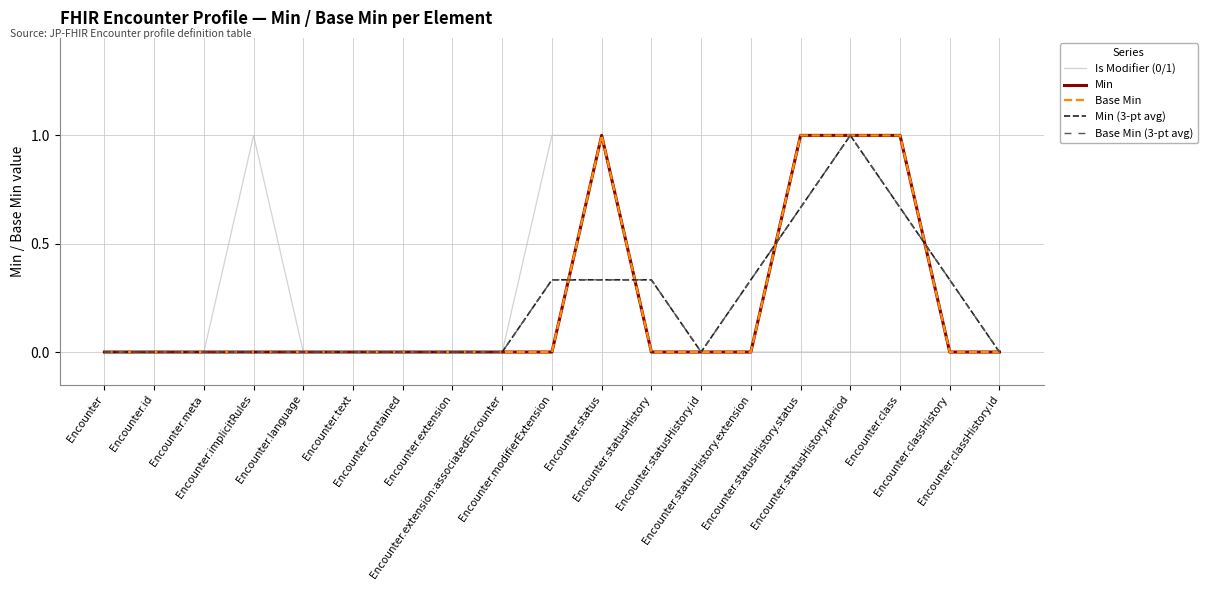

Reading left to right, what are all the values shown in this chart?

Is Modifier (0/1): Encounter=0.0	Encounter.id=0.0	Encounter.meta=0.0	Encounter.implicitRules=1.0	Encounter.language=0.0	Encounter.text=0.0	Encounter.contained=0.0	Encounter.extension=0.0	Encounter.extension:associatedEncounter=0.0	Encounter.modifierExtension=1.0	Encounter.status=1.0	Encounter.statusHistory=0.0	Encounter.statusHistory.id=0.0	Encounter.statusHistory.extension=0.0	Encounter.statusHistory.status=0.0	Encounter.statusHistory.period=0.0	Encounter.class=0.0	Encounter.classHistory=0.0	Encounter.classHistory.id=0.0
Min: Encounter=0.0	Encounter.id=0.0	Encounter.meta=0.0	Encounter.implicitRules=0.0	Encounter.language=0.0	Encounter.text=0.0	Encounter.contained=0.0	Encounter.extension=0.0	Encounter.extension:associatedEncounter=0.0	Encounter.modifierExtension=0.0	Encounter.status=1.0	Encounter.statusHistory=0.0	Encounter.statusHistory.id=0.0	Encounter.statusHistory.extension=0.0	Encounter.statusHistory.status=1.0	Encounter.statusHistory.period=1.0	Encounter.class=1.0	Encounter.classHistory=0.0	Encounter.classHistory.id=0.0
Base Min: Encounter=0.0	Encounter.id=0.0	Encounter.meta=0.0	Encounter.implicitRules=0.0	Encounter.language=0.0	Encounter.text=0.0	Encounter.contained=0.0	Encounter.extension=0.0	Encounter.extension:associatedEncounter=0.0	Encounter.modifierExtension=0.0	Encounter.status=1.0	Encounter.statusHistory=0.0	Encounter.statusHistory.id=0.0	Encounter.statusHistory.extension=0.0	Encounter.statusHistory.status=1.0	Encounter.statusHistory.period=1.0	Encounter.class=1.0	Encounter.classHistory=0.0	Encounter.classHistory.id=0.0
Min (3-pt avg): Encounter=0.0	Encounter.id=0.0	Encounter.meta=0.0	Encounter.implicitRules=0.0	Encounter.language=0.0	Encounter.text=0.0	Encounter.contained=0.0	Encounter.extension=0.0	Encounter.extension:associatedEncounter=0.0	Encounter.modifierExtension=0.3	Encounter.status=0.3	Encounter.statusHistory=0.3	Encounter.statusHistory.id=0.0	Encounter.statusHistory.extension=0.3	Encounter.statusHistory.status=0.7	Encounter.statusHistory.period=1.0	Encounter.class=0.7	Encounter.classHistory=0.3	Encounter.classHistory.id=0.0
Base Min (3-pt avg): Encounter=0.0	Encounter.id=0.0	Encounter.meta=0.0	Encounter.implicitRules=0.0	Encounter.language=0.0	Encounter.text=0.0	Encounter.contained=0.0	Encounter.extension=0.0	Encounter.extension:associatedEncounter=0.0	Encounter.modifierExtension=0.3	Encounter.status=0.3	Encounter.statusHistory=0.3	Encounter.statusHistory.id=0.0	Encounter.statusHistory.extension=0.3	Encounter.statusHistory.status=0.7	Encounter.statusHistory.period=1.0	Encounter.class=0.7	Encounter.classHistory=0.3	Encounter.classHistory.id=0.0